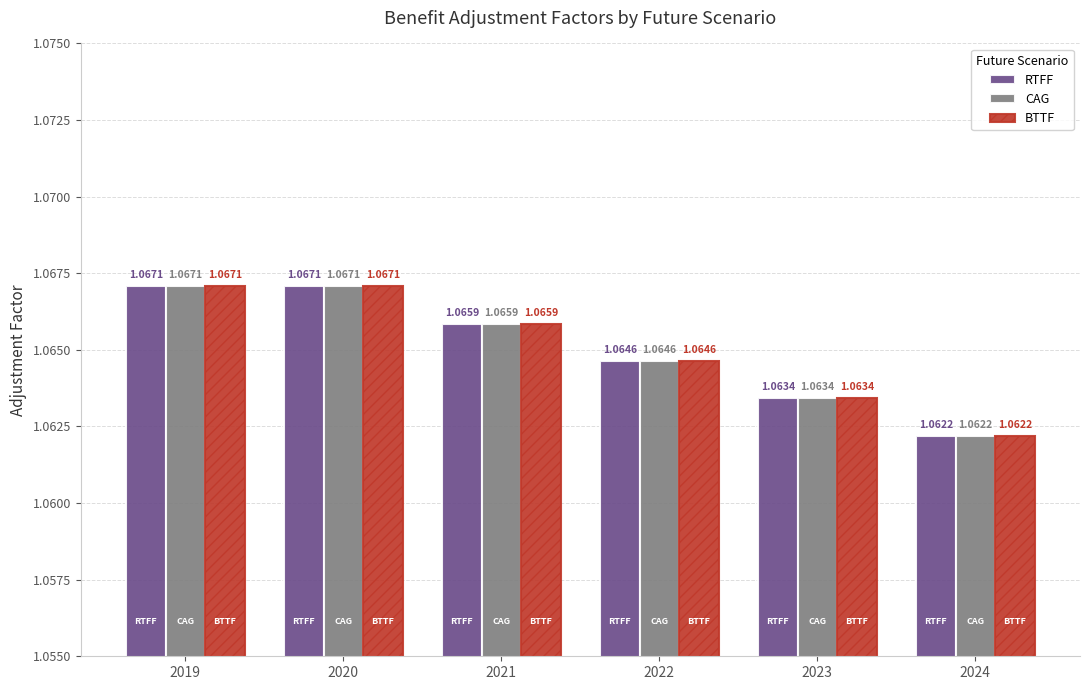

Is the value of BTTF at 2022 greater than the value of RTFF at 2023?

Yes